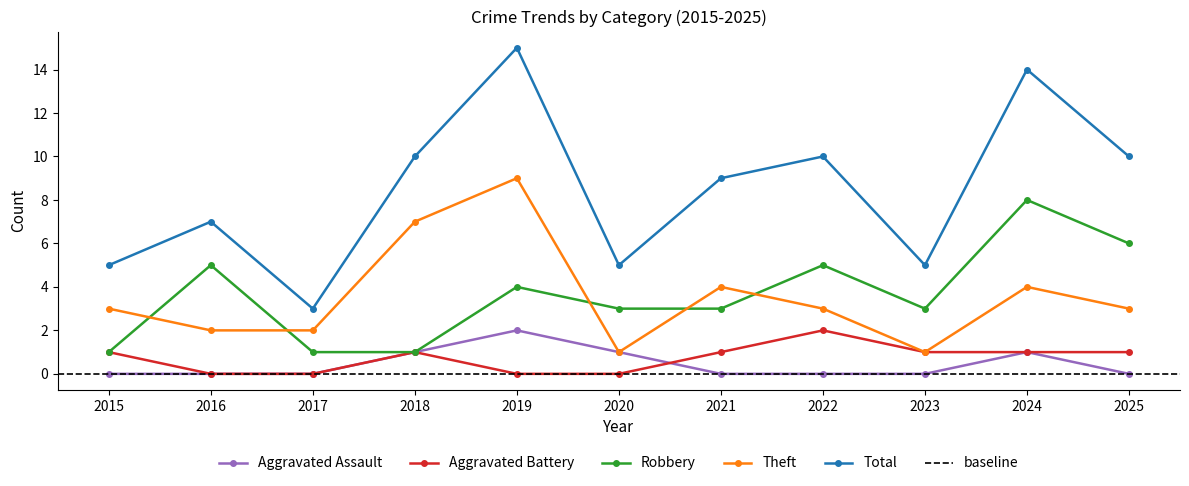

What are all the series names shown in the legend?

Aggravated Assault, Aggravated Battery, Robbery, Theft, Total